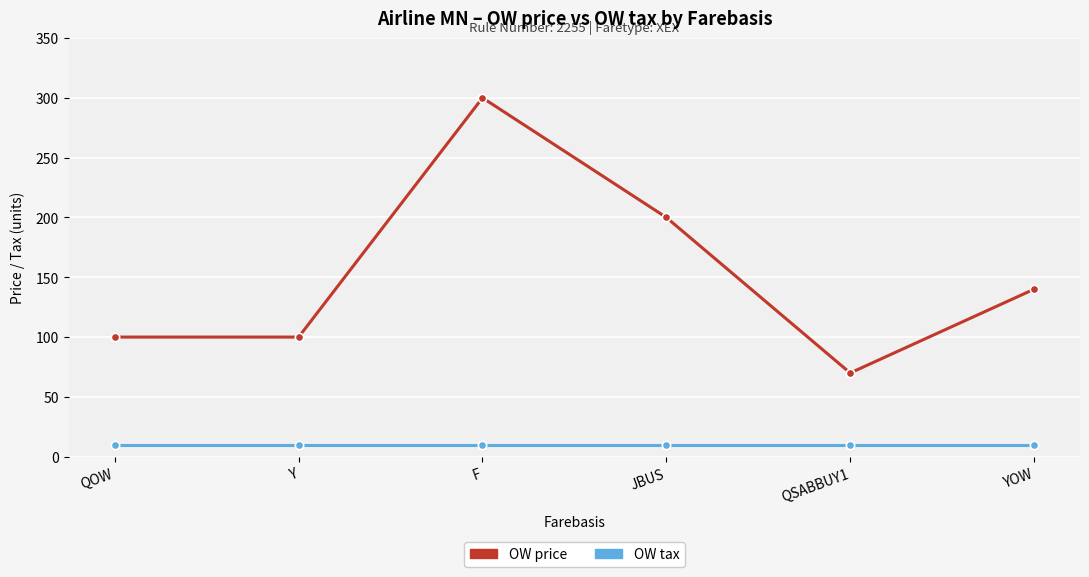

True or false: OW price and OW tax intersect in this chart.

False